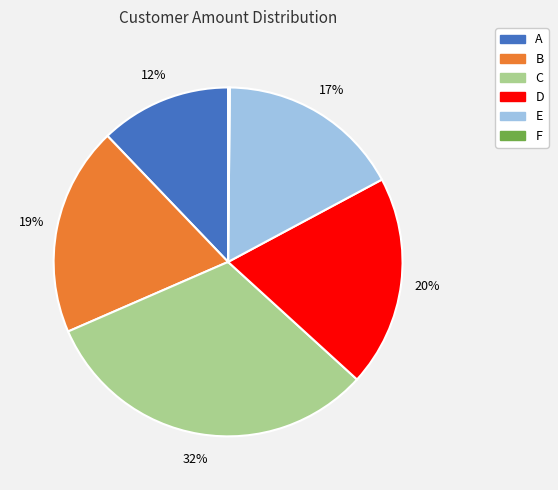

What is the largest slice in the pie chart?

C